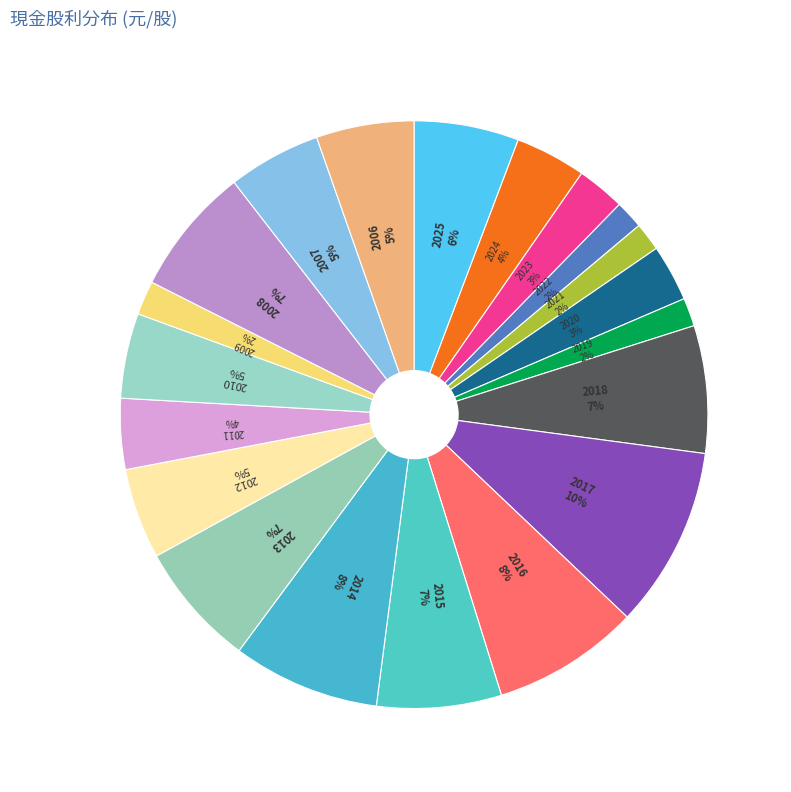

How many segments does this pie chart have?

20